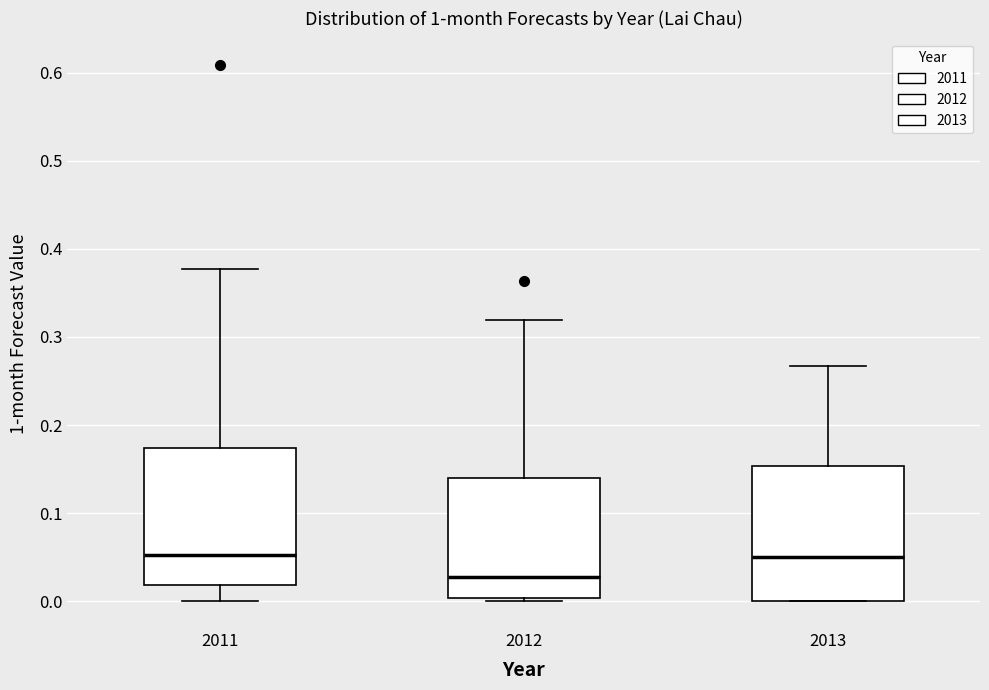

Where does the median line of the box at x = 2012 sit on the y-axis? The values are not printed on the chart, so give them approximately, as read against the axis.

0.03